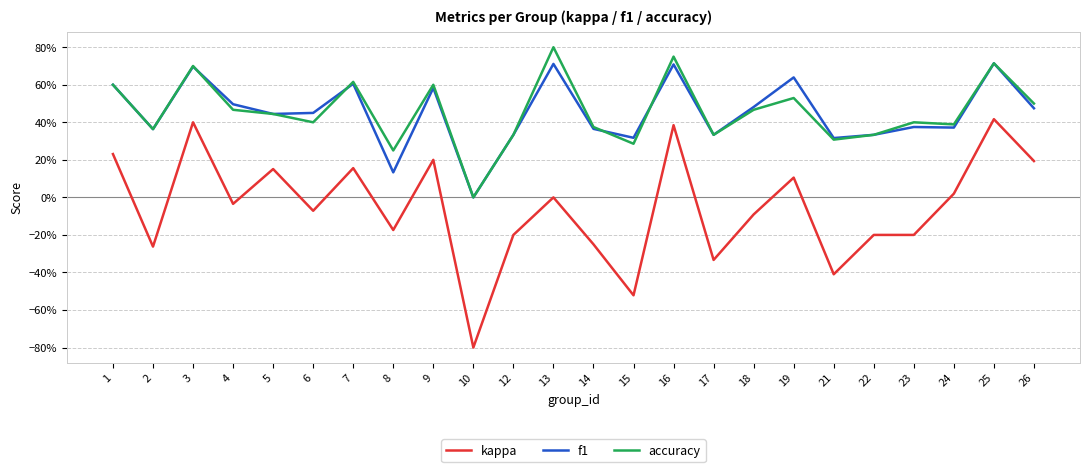

What is the value of the f1 point at the 1st from the left?

0.6